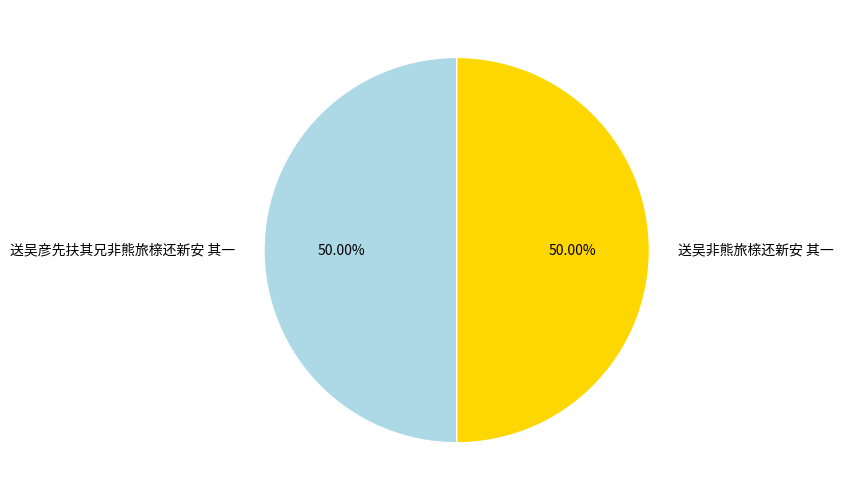

To the nearest percent, what is the combined percentage of 送吴彦先扶其兄非熊旅榇还新安 其一 and 送吴非熊旅榇还新安 其一?

100%